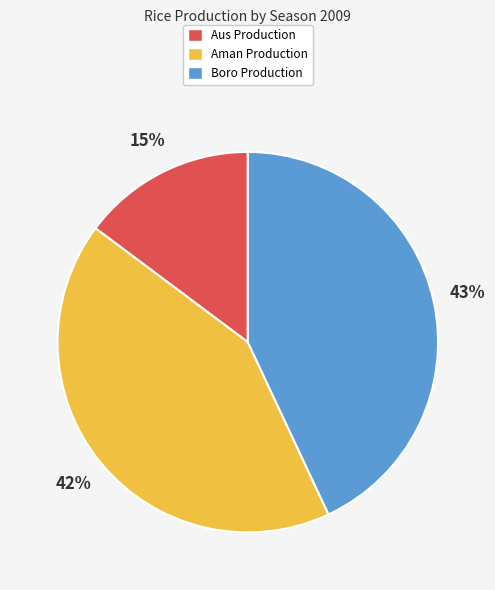

Which category has the smallest portion of the pie?

Aus Production